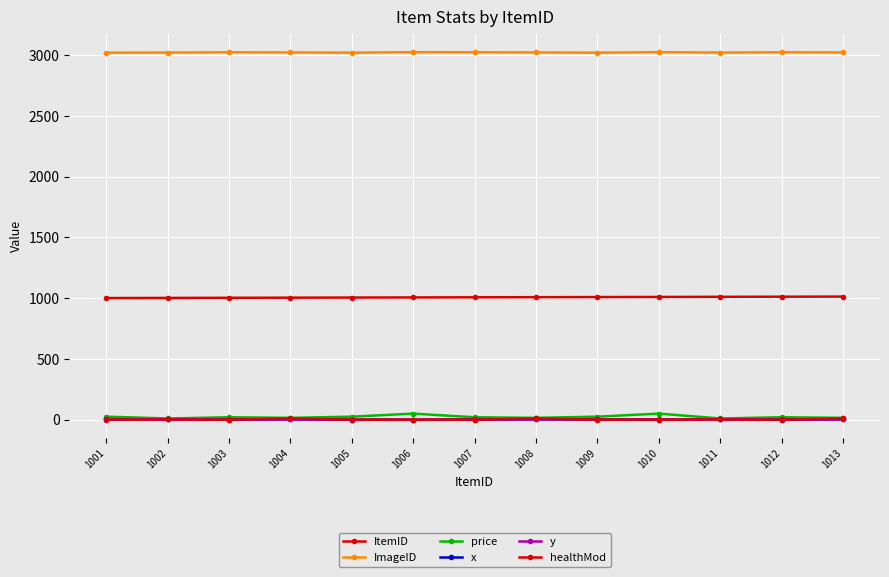

What is the average value of the y series?

2